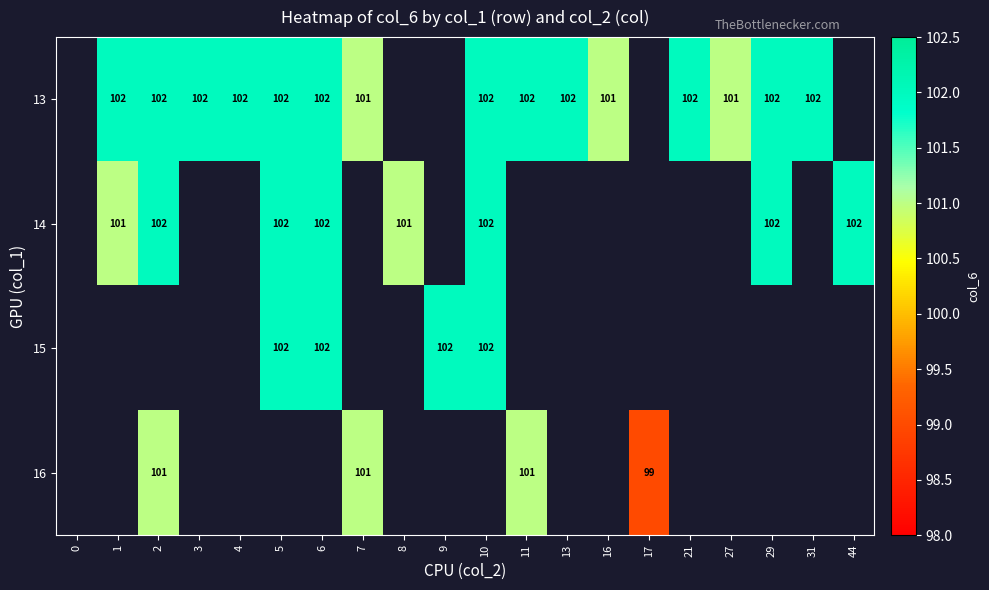

Which label corresponds to the largest value in the chart?

1